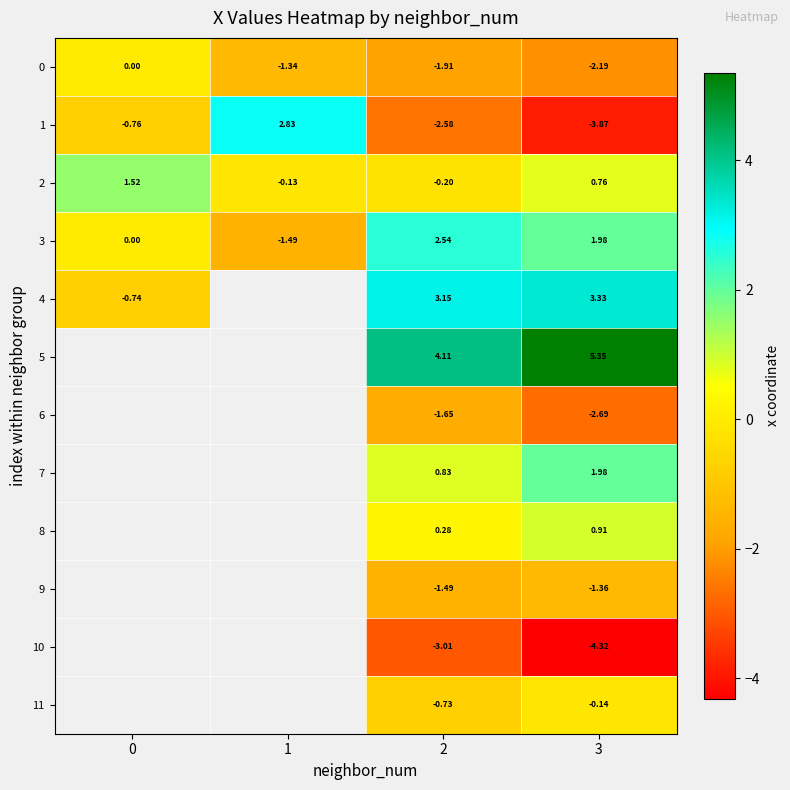

True or false: 0 has a value of -3.4 at 2.

False